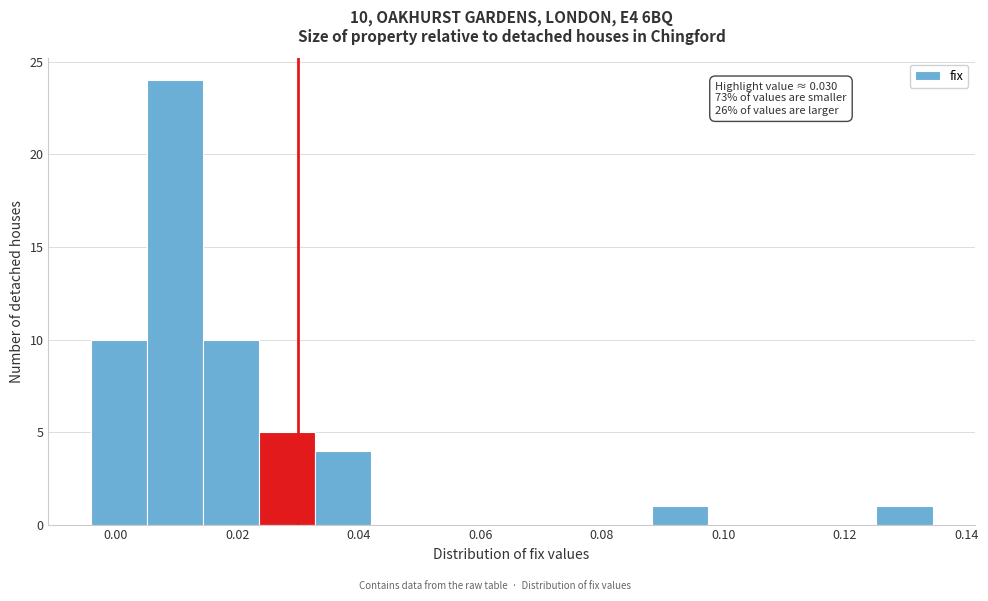

Which range on the x-axis has the tallest bar?

0.006 to 0.014